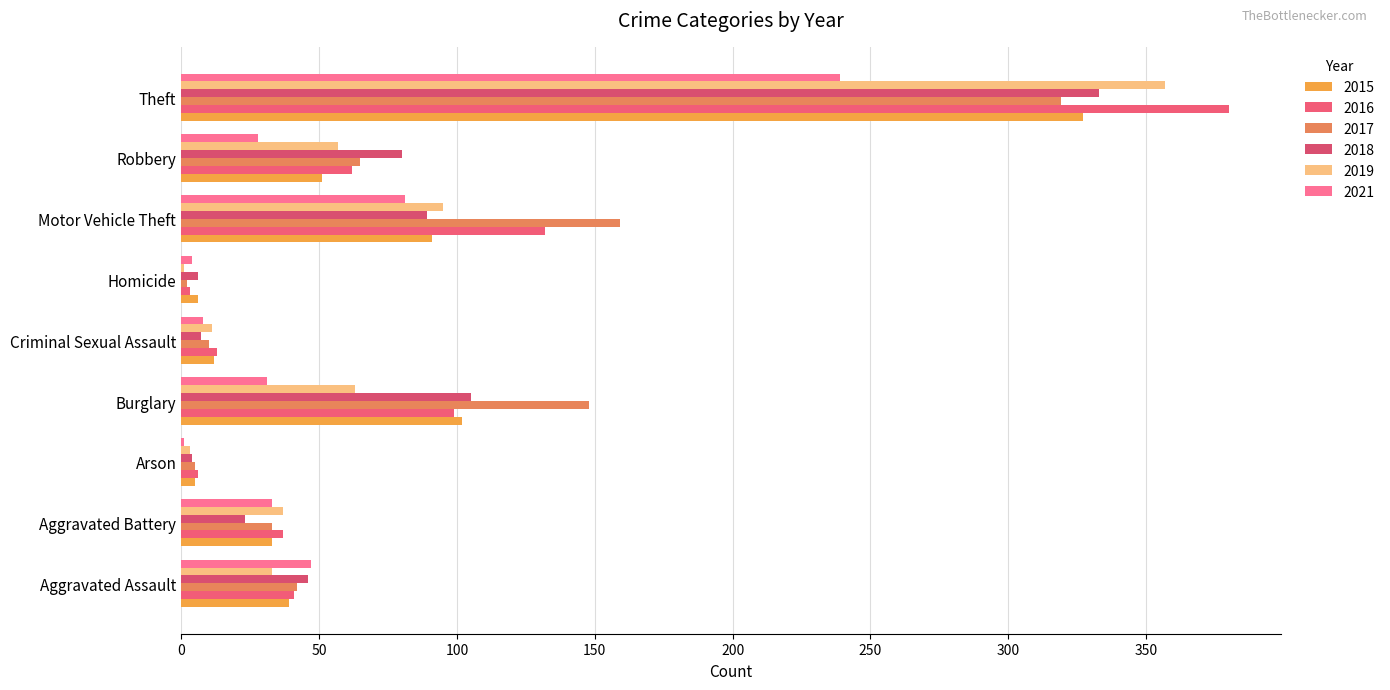

How many distinct data groups are displayed?

6